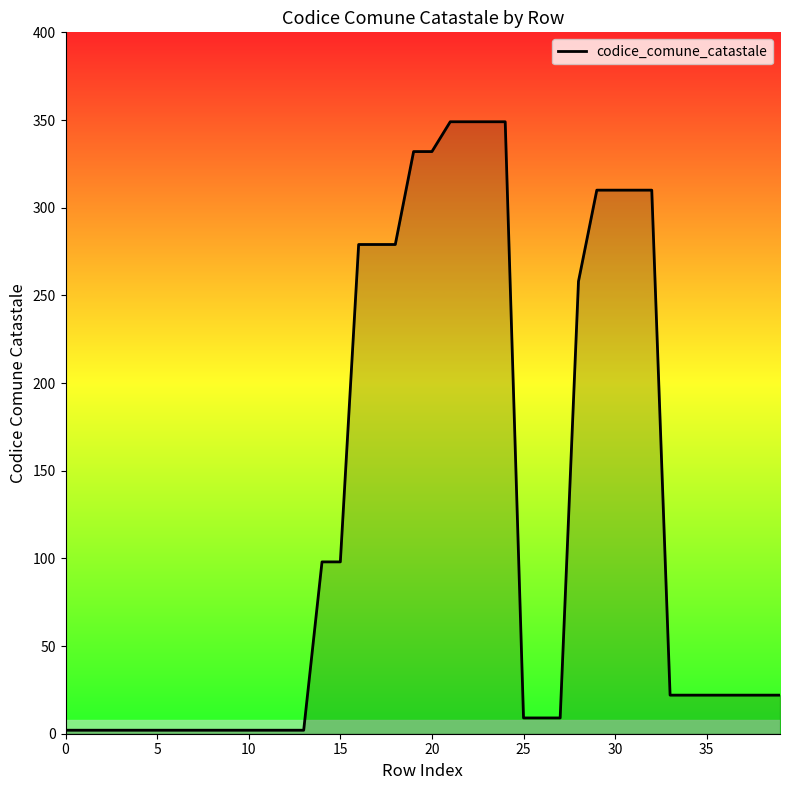

What is the sum of all values?

4800